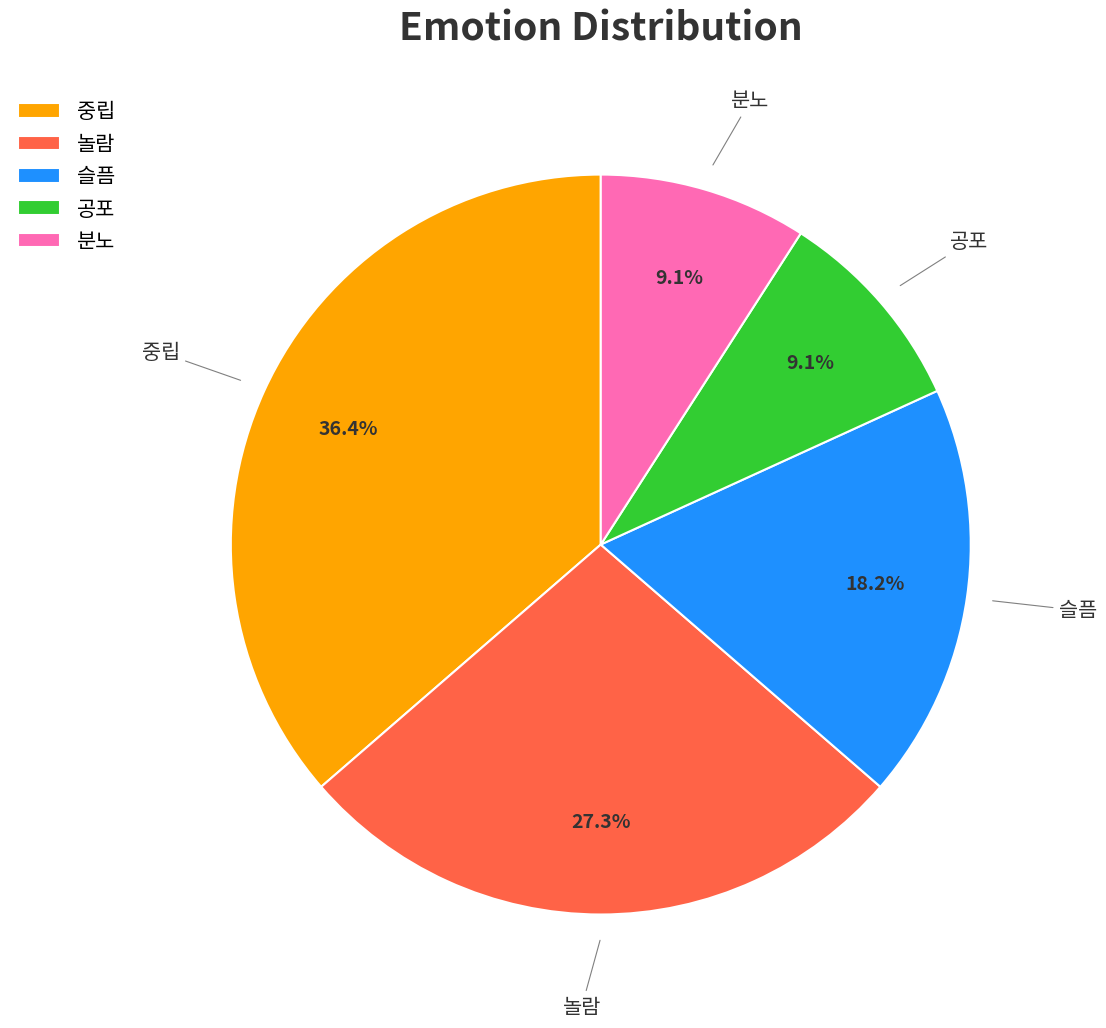

How many segments does this pie chart have?

5